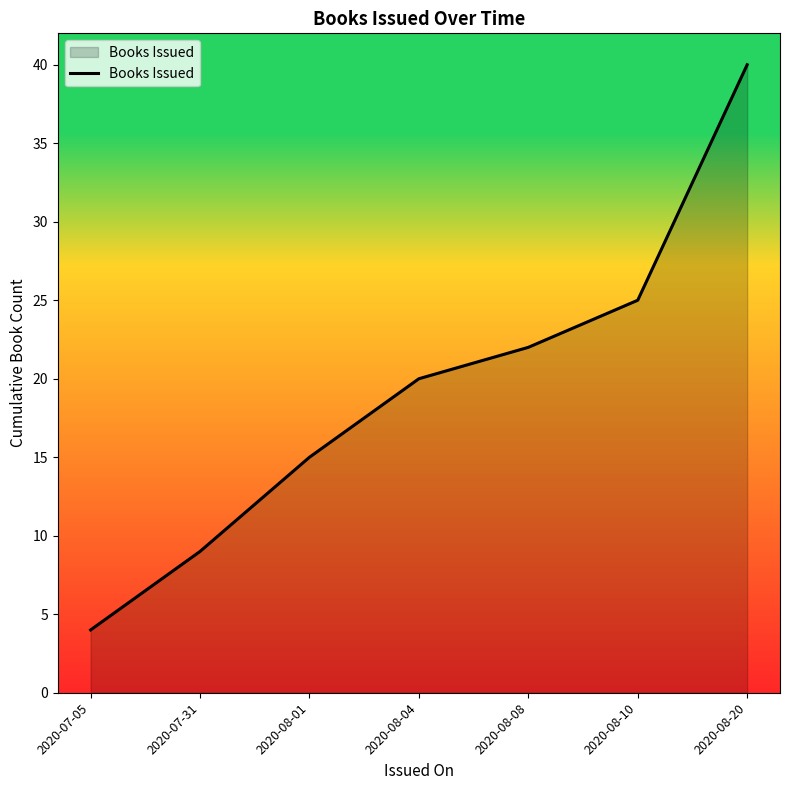

Reading right to left, list all the values displayed in this chart.

2020-08-20=40	2020-08-10=25	2020-08-08=22	2020-08-04=20	2020-08-01=15	2020-07-31=9	2020-07-05=4